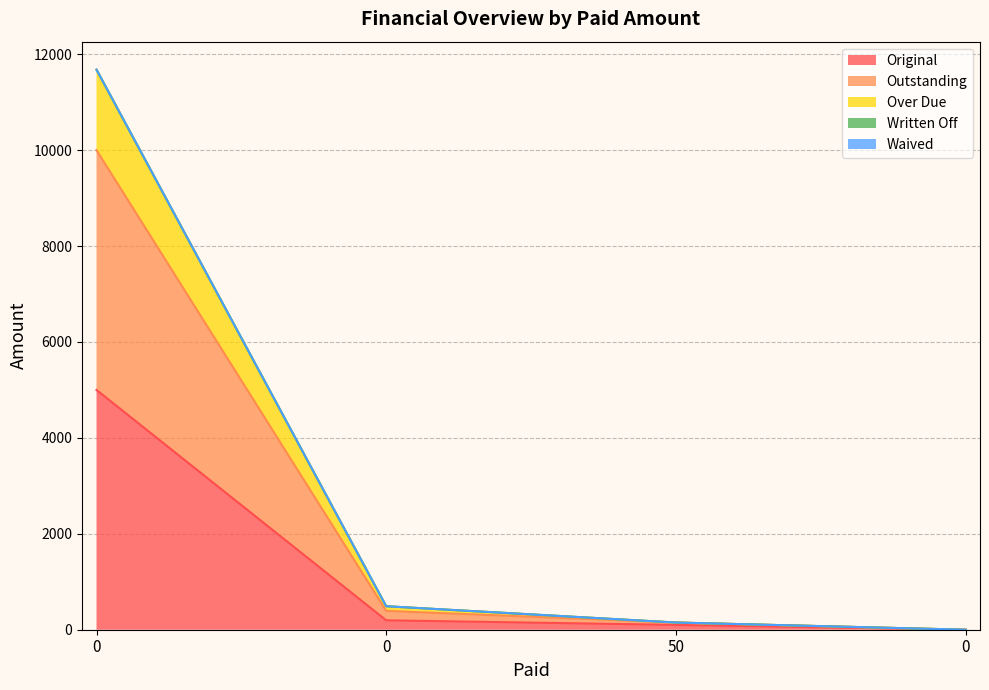

Which series has the largest range (max minus min)?

Outstanding